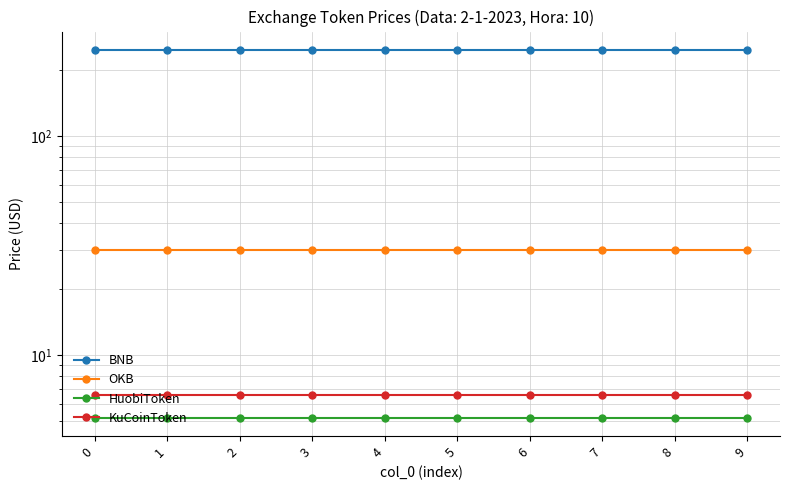

What is the spread (max minus min) of values at 9?

241.7